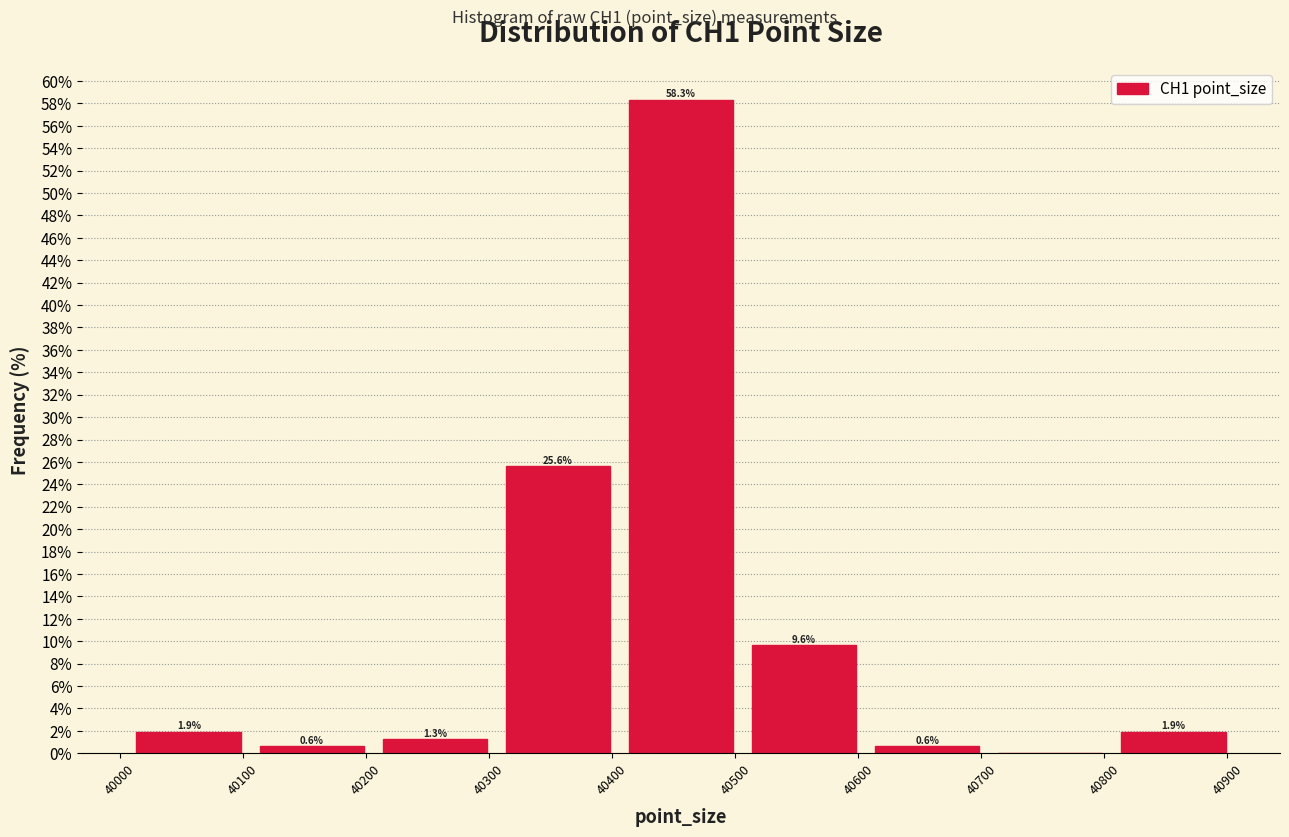

Over which range of the x-axis is the bar tallest?

40406 to 40506